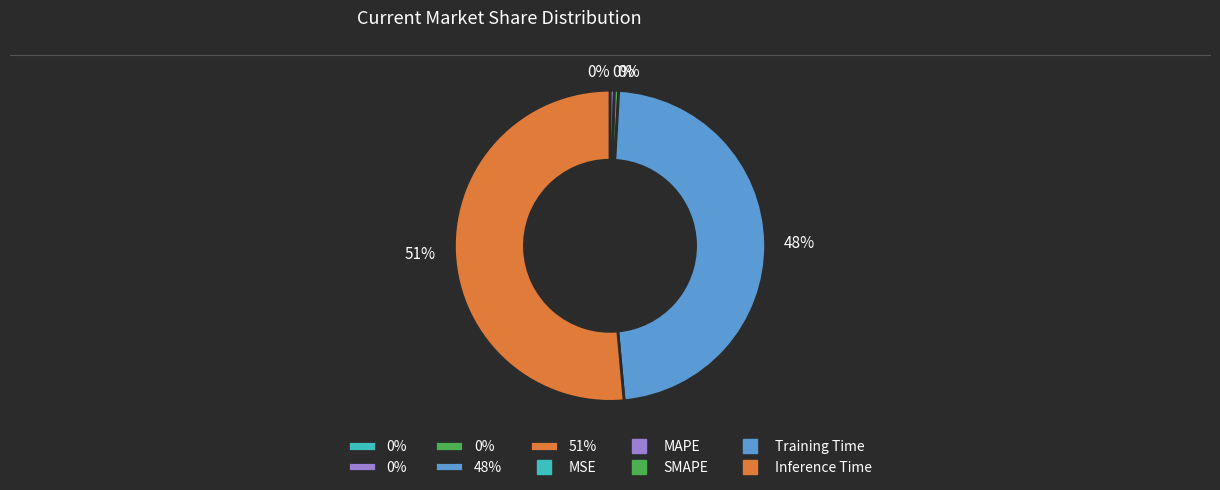

Does Inference Time represent more than half of the total?

Yes